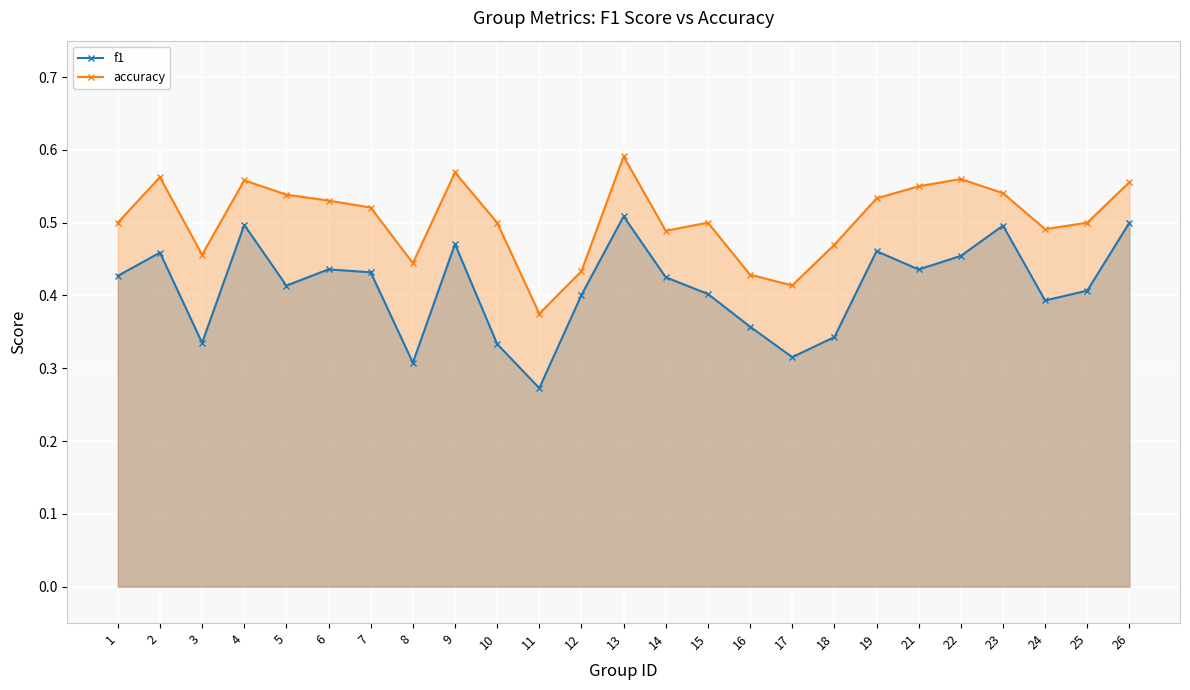

What are all the series names shown in the legend?

f1, accuracy